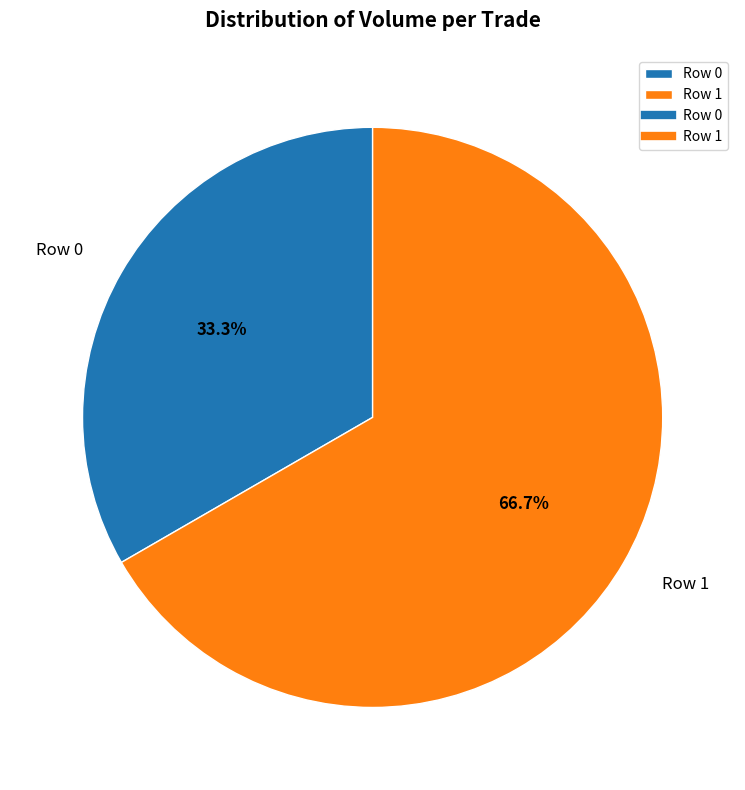

To the nearest percent, what is the combined percentage of Row 1 and Row 0?

100%